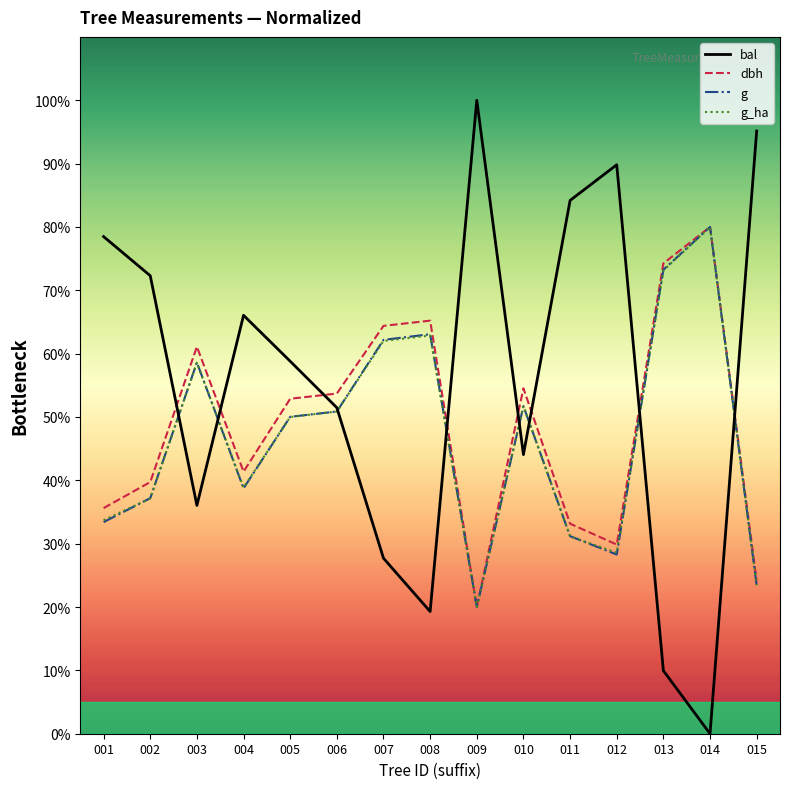

List the labels in order of bal value, largest first.

009, 015, 012, 011, 001, 002, 004, 005, 006, 010, 003, 007, 008, 013, 014